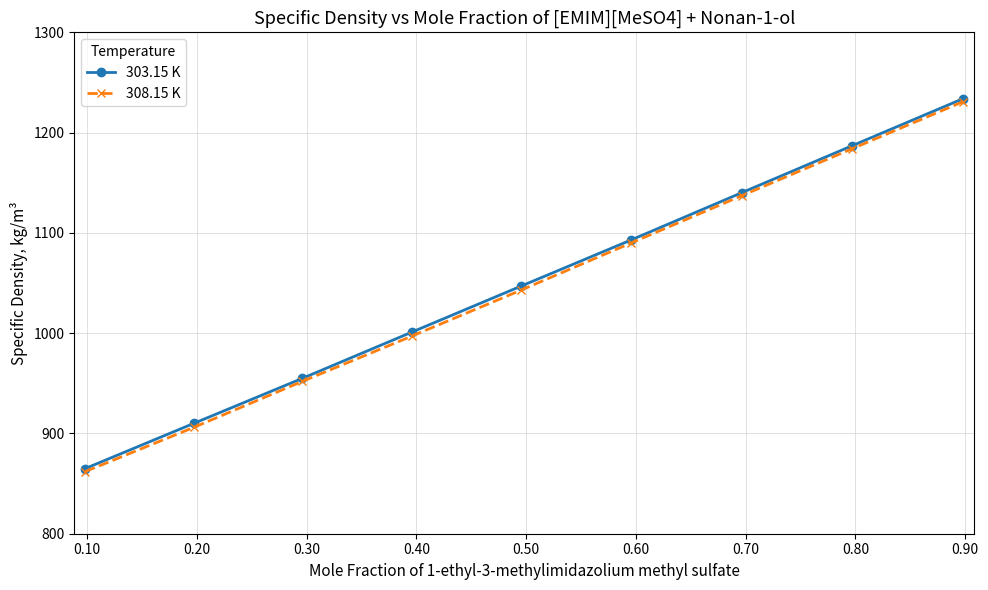

What is the difference between the maximum and second lowest values in the 308.15 K series?

325